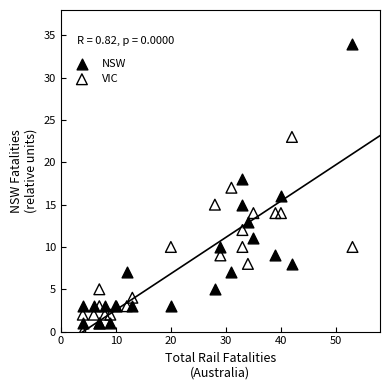

What are all the series names shown in the legend?

NSW, VIC